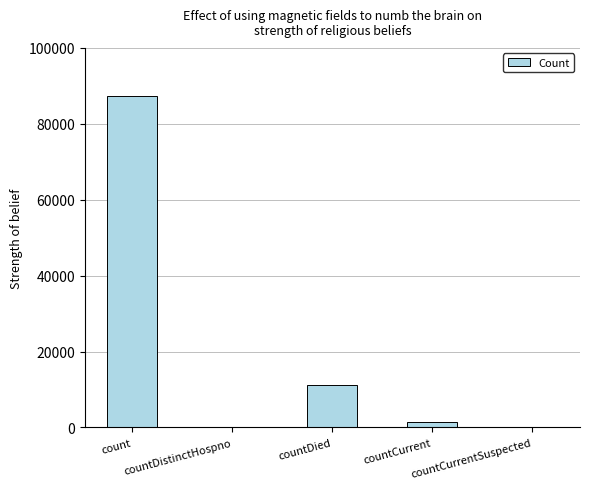

Between countDistinctHospno and countDied, which is larger?

countDied